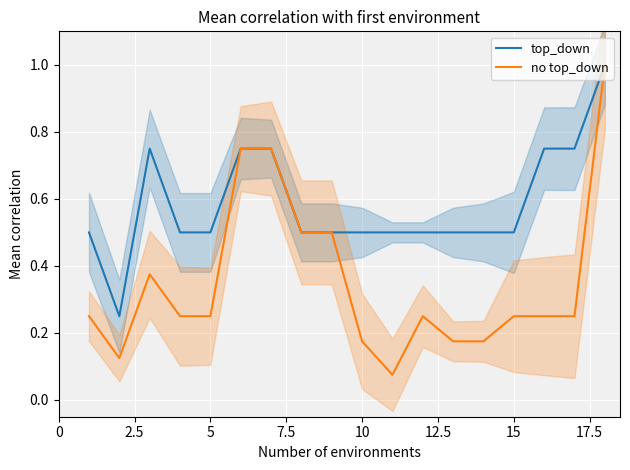

What is the maximum value for top_down?

1.0